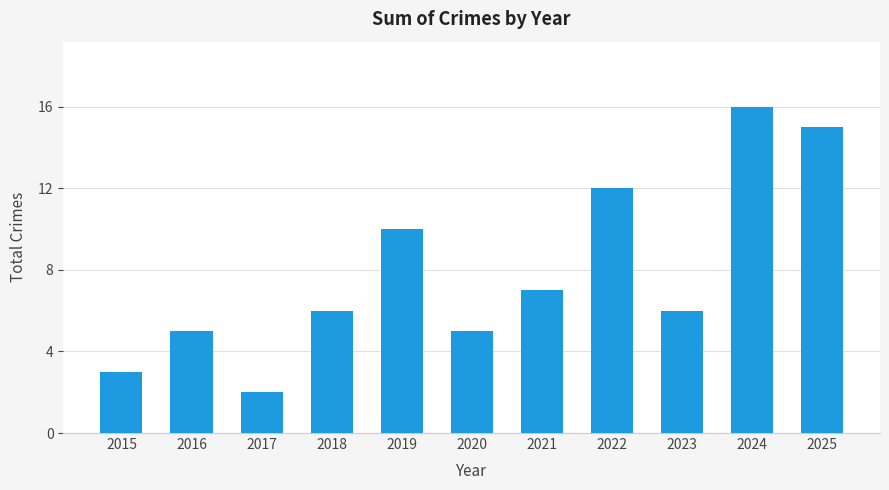

Reading left to right, extract all data points from this chart.

3	5	2	6	10	5	7	12	6	16	15